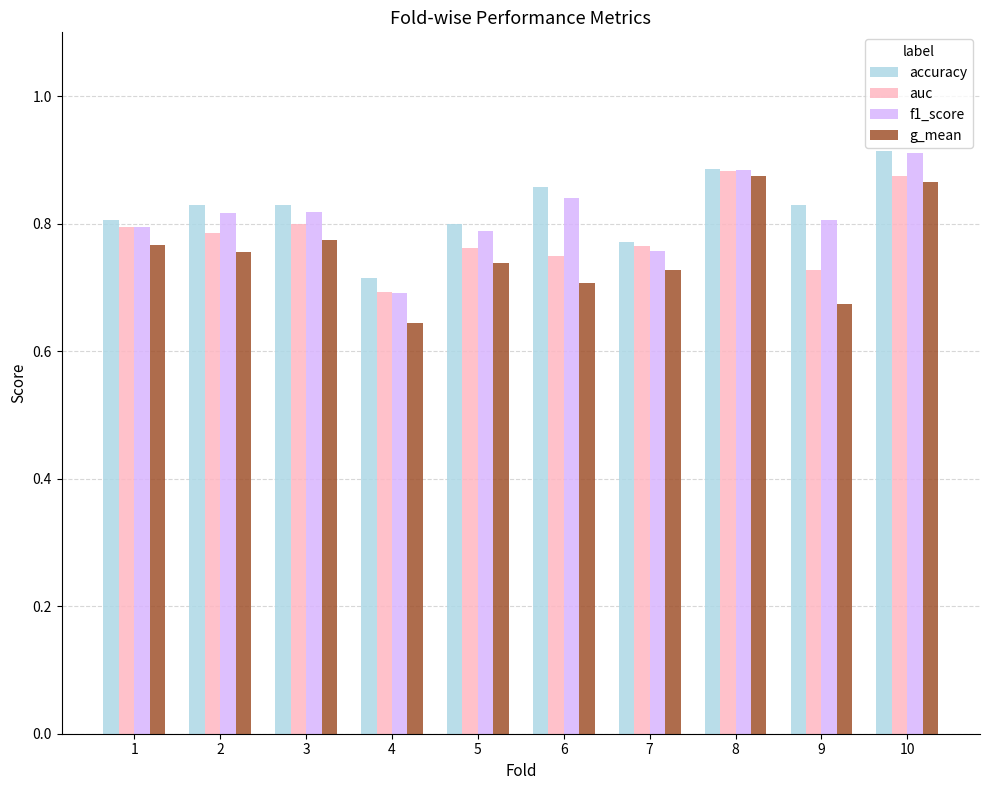

What is the difference between the maximum and minimum values in the accuracy series?

0.2